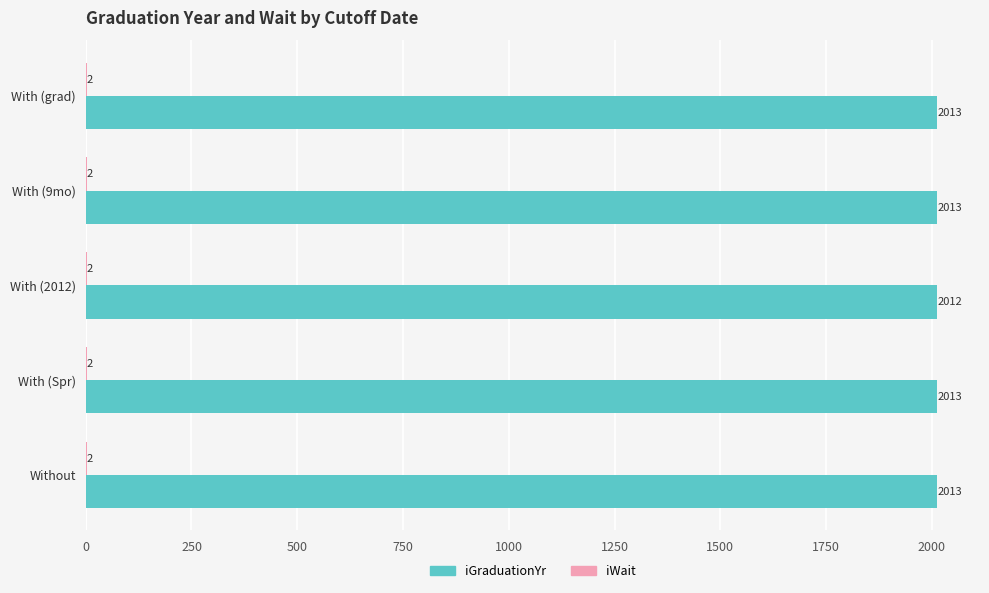

How many iGraduationYr values are between 2013 and 2014?

4